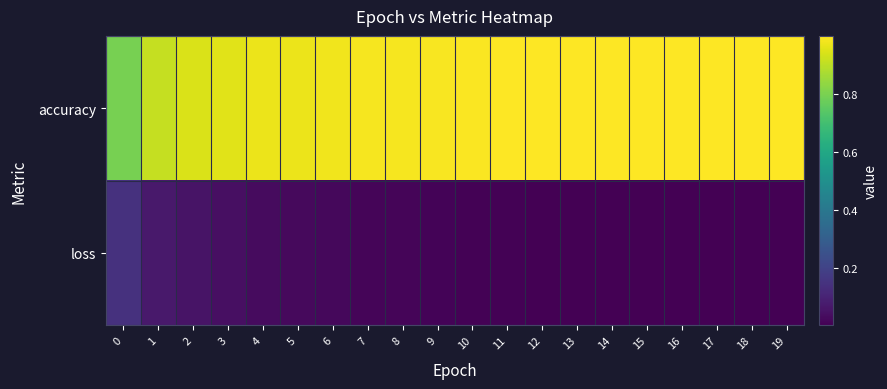

Rank the series by their maximum value, from highest to lowest.

accuracy, loss